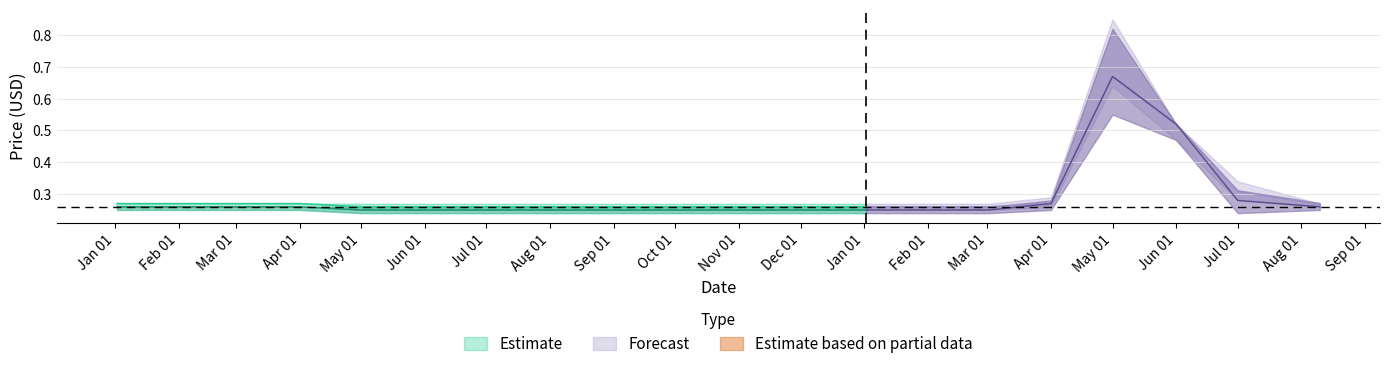

Where is close_upper nearest to the value 0?

2019-01-02